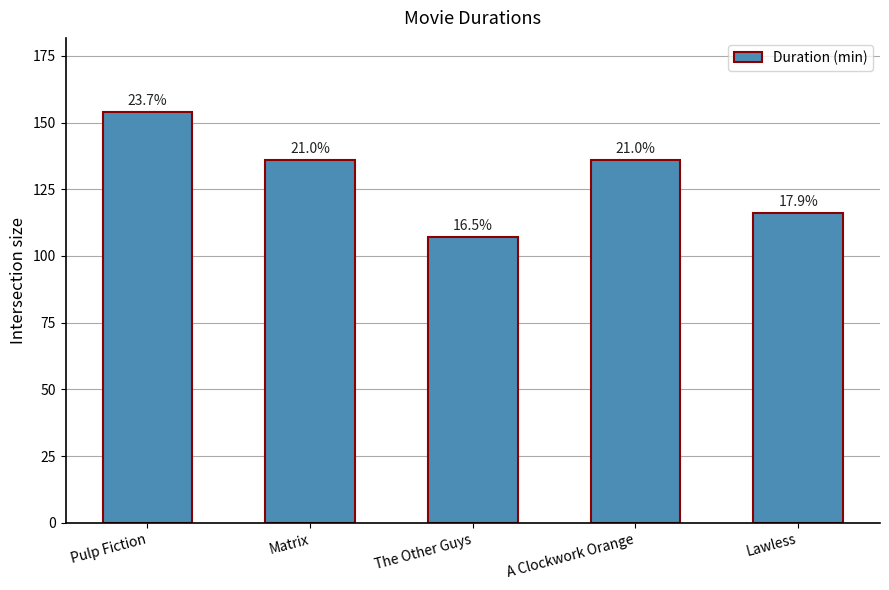

Does the chart contain any negative values?

No